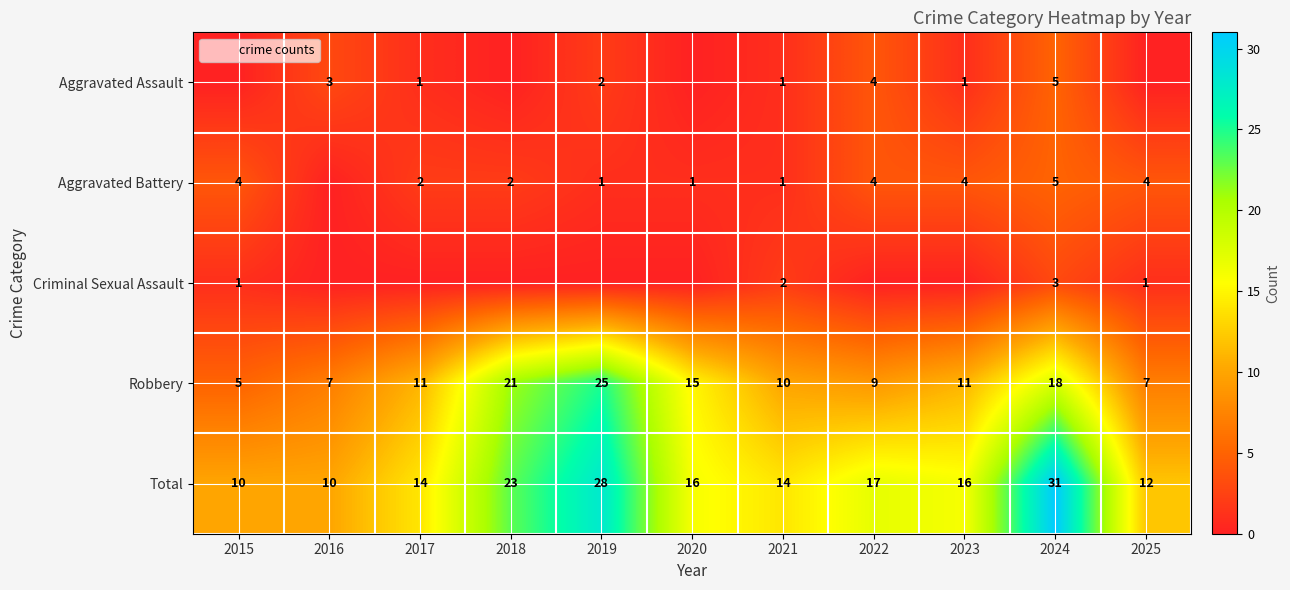

At how many categories does at least one series exceed 2?

11